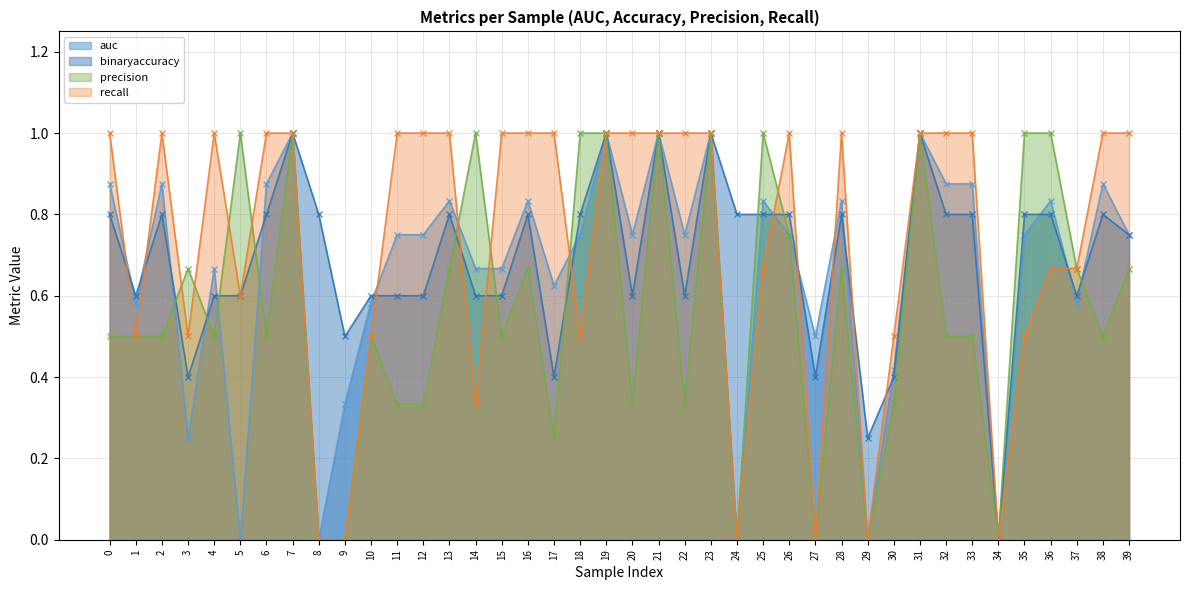

Rank the categories by precision value from highest to lowest.

5, 7, 14, 18, 19, 21, 23, 25, 31, 35, 36, 26, 3, 13, 16, 28, 37, 39, 0, 1, 2, 4, 6, 10, 15, 32, 33, 38, 11, 12, 20, 22, 30, 17, 8, 9, 24, 27, 29, 34